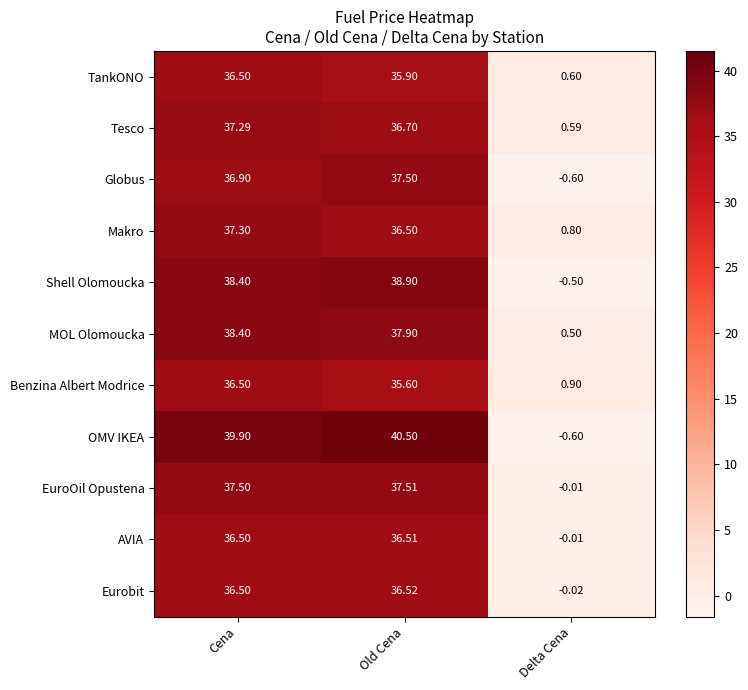

Which category has the highest value across all series?

Old Cena